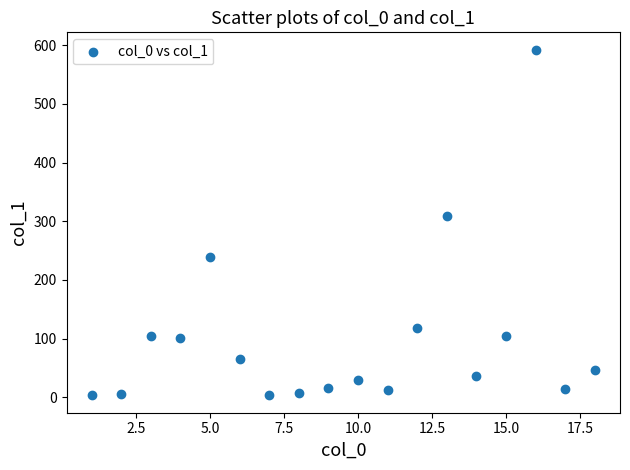

What is the range of X values (max minus min)?

17.0